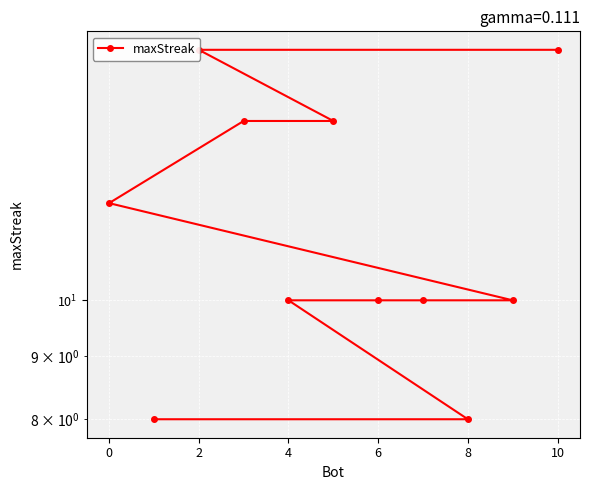

What is the greatest value displayed?

16